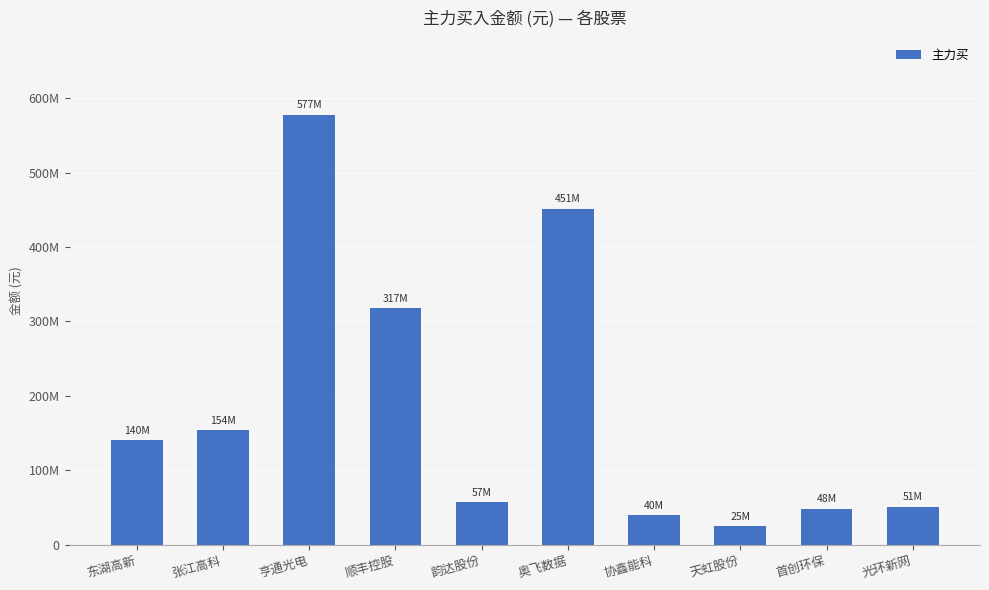

Which category has the highest value across all series?

亨通光电